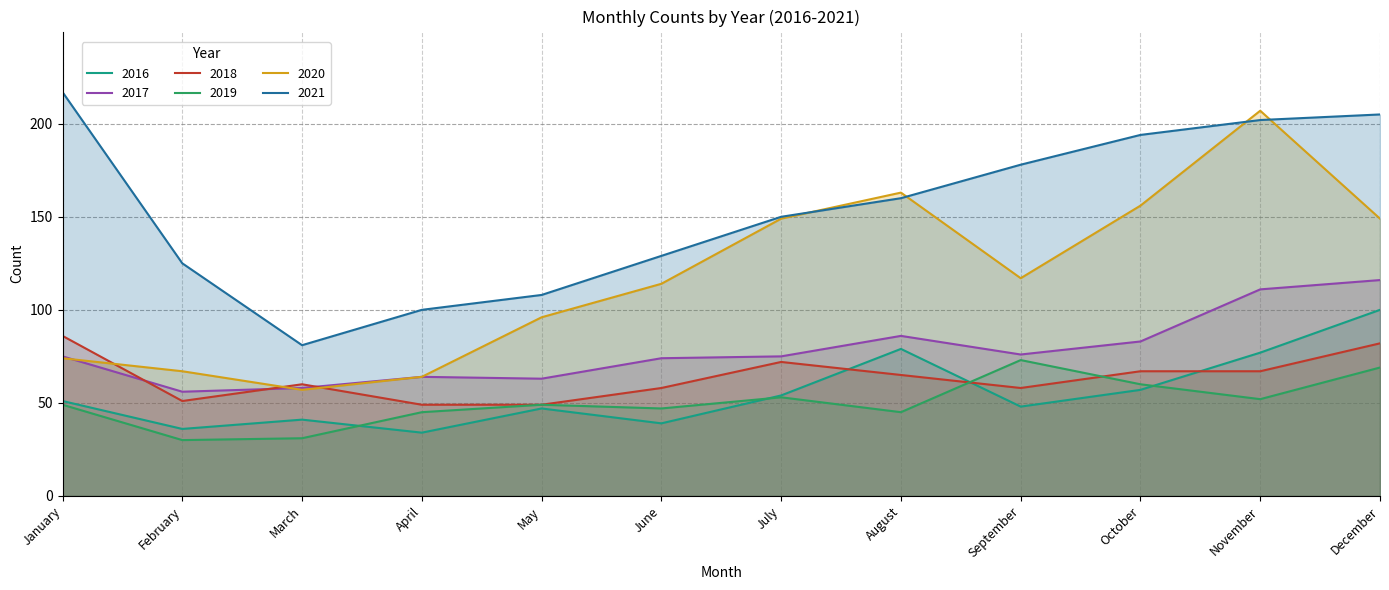

The value of 2016 at December is 100. True or false?

True